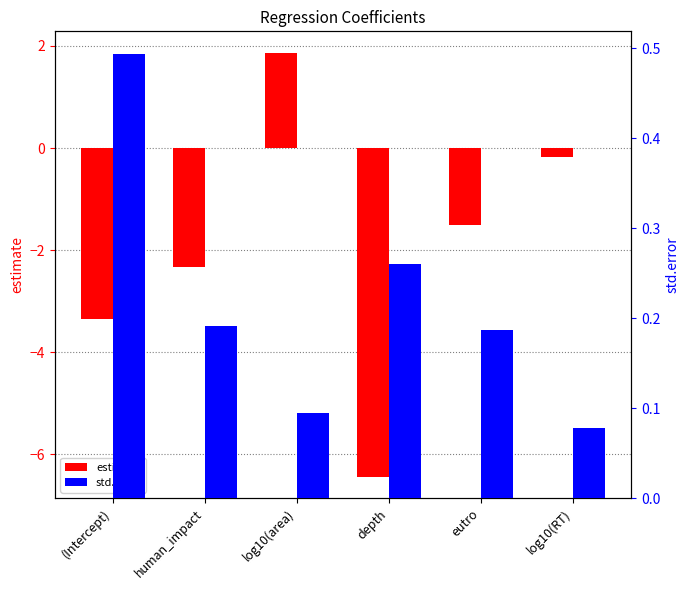

What is the label of the 2nd bar from the right?

eutro